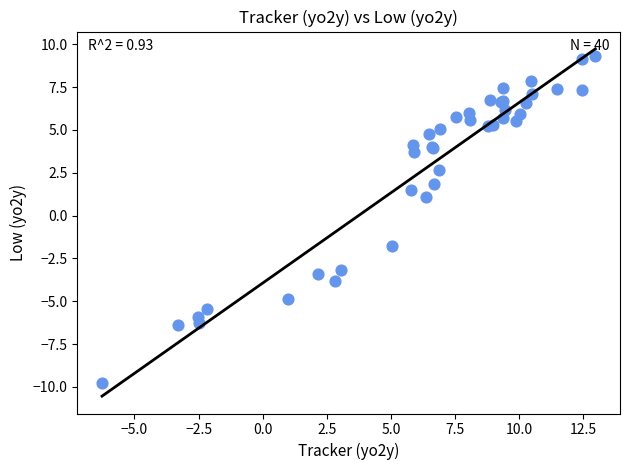

What Y value in the scatter plot is closest to 0?

1.1